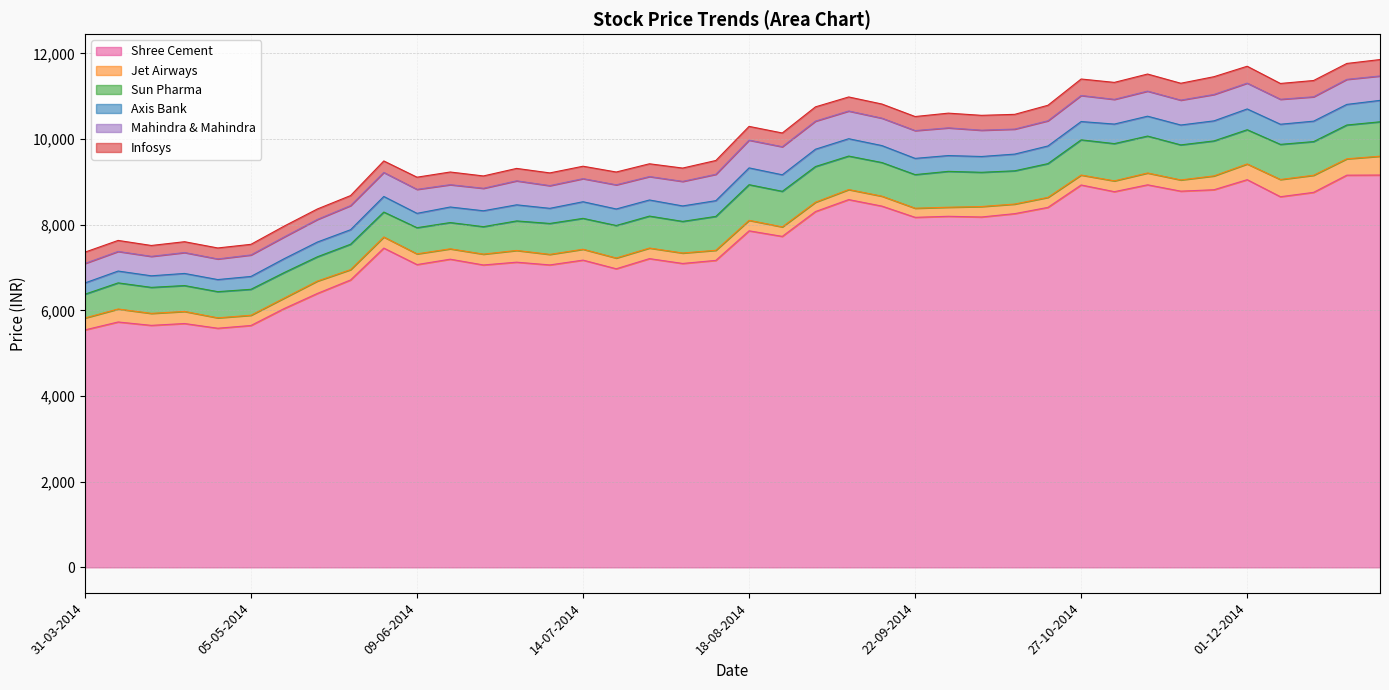

The value of Mahindra & Mahindra at 05-05-2014 is 328. True or false?

False